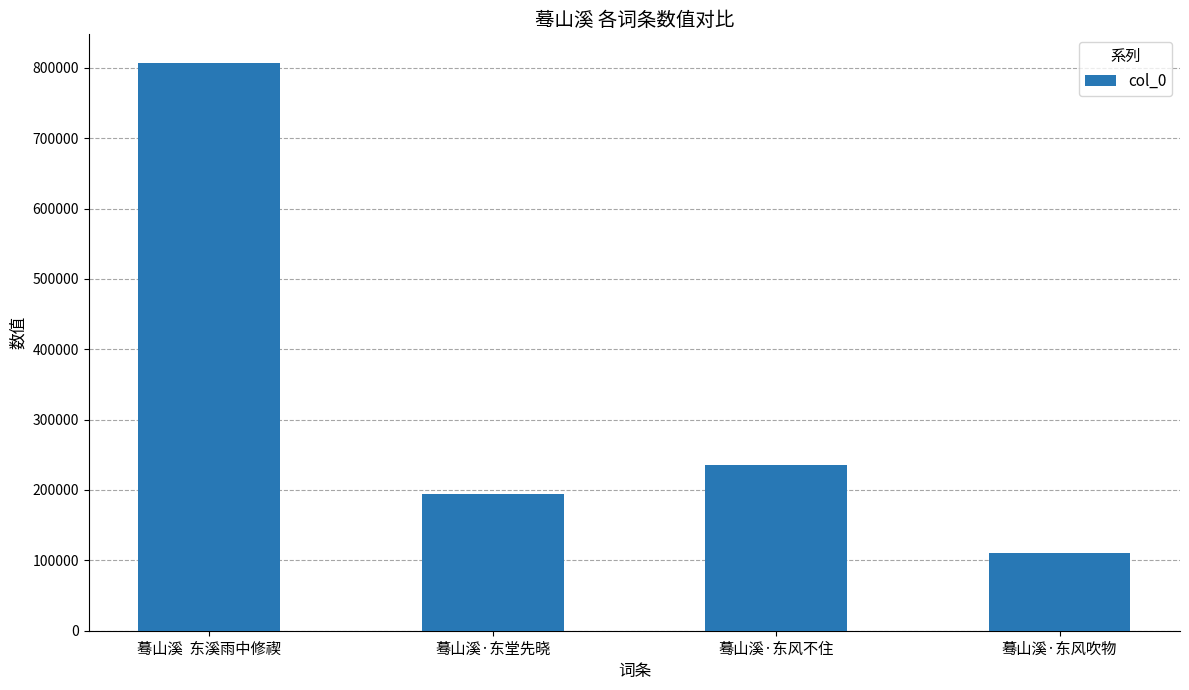

Approximately how many times larger is the value at 蓦山溪·东风不住 compared to 蓦山溪·东堂先晓?

1.2